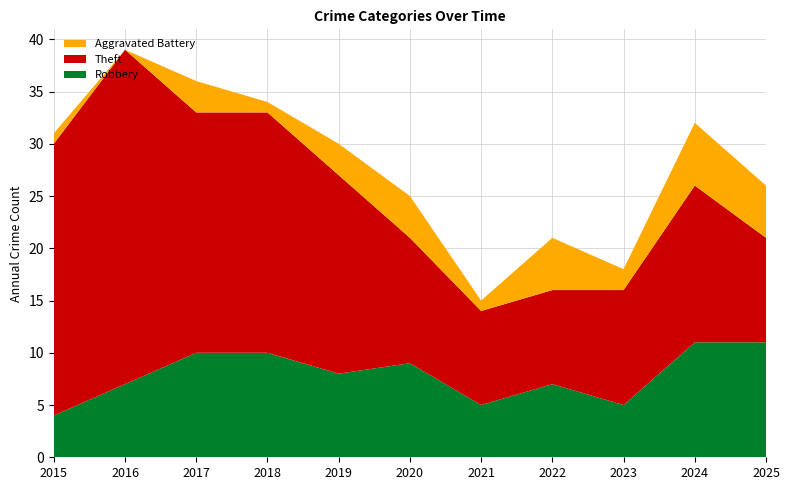

Reading left to right, what are all the values shown in this chart?

Robbery: 4	7	10	10	8	9	5	7	5	11	11
Theft: 26	32	23	23	19	12	9	9	11	15	10
Aggravated Battery: 1	0	3	1	3	4	1	5	2	6	5